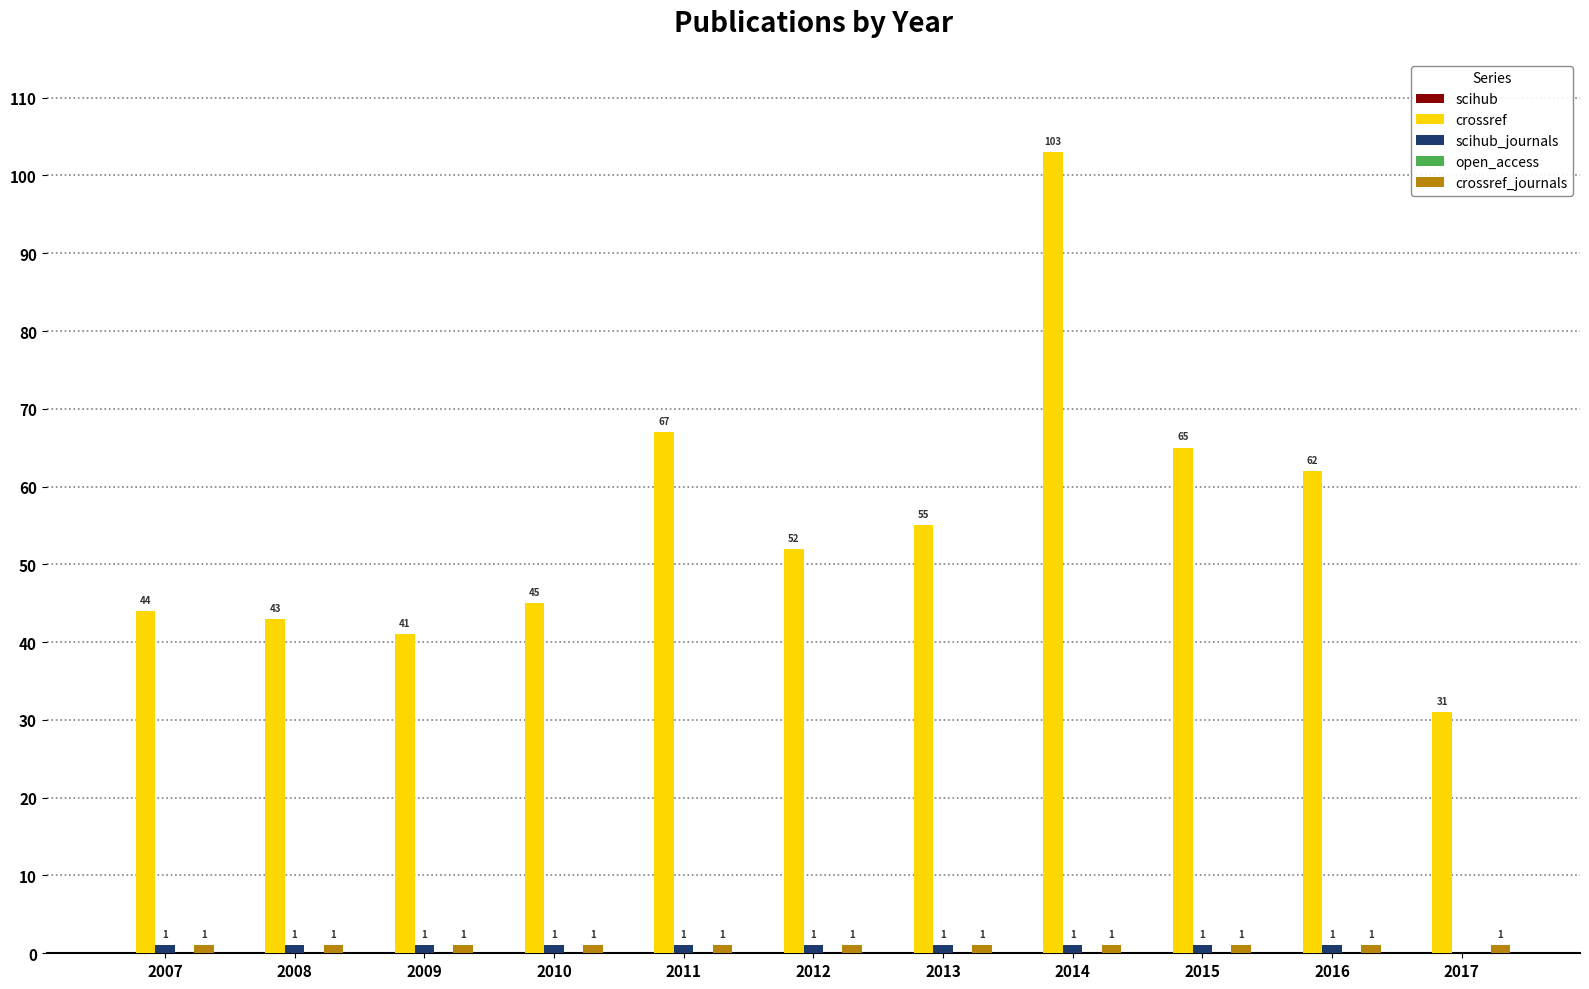

Which series has the largest range (max minus min)?

crossref